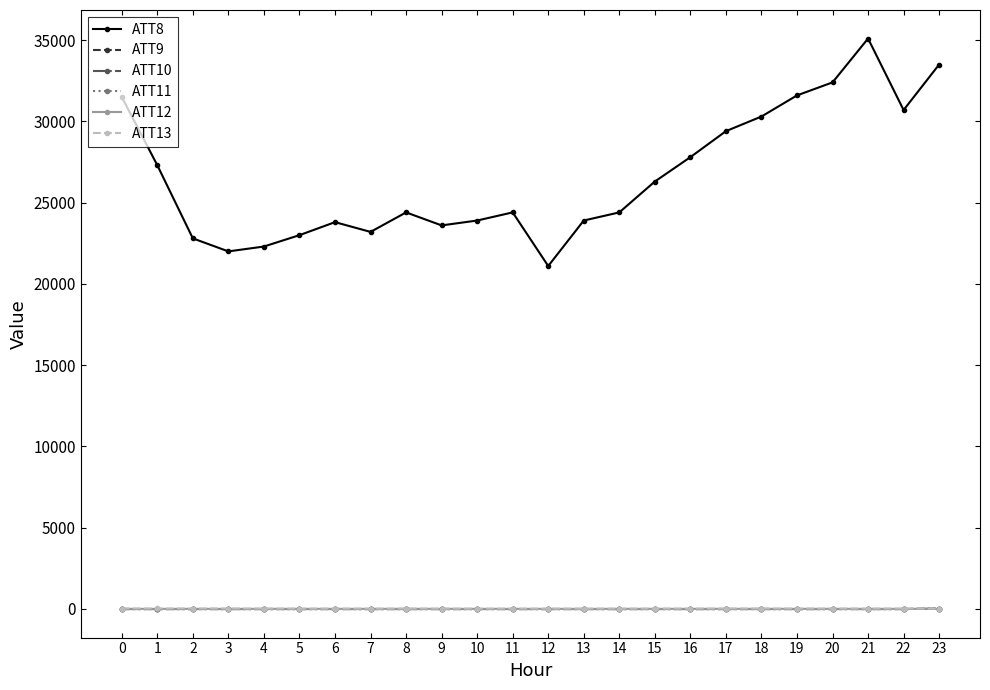

Which series has the widest spread of values?

ATT8